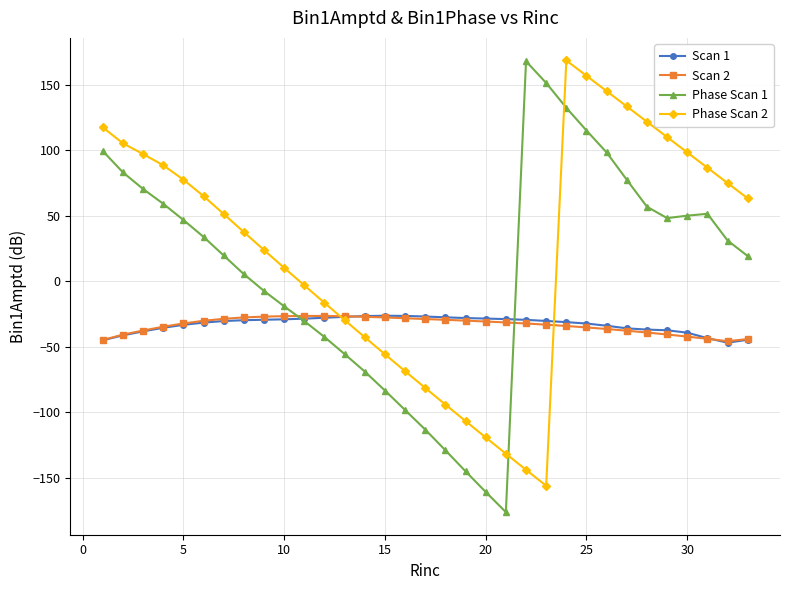

Which series has the largest range (max minus min)?

Phase Scan 1